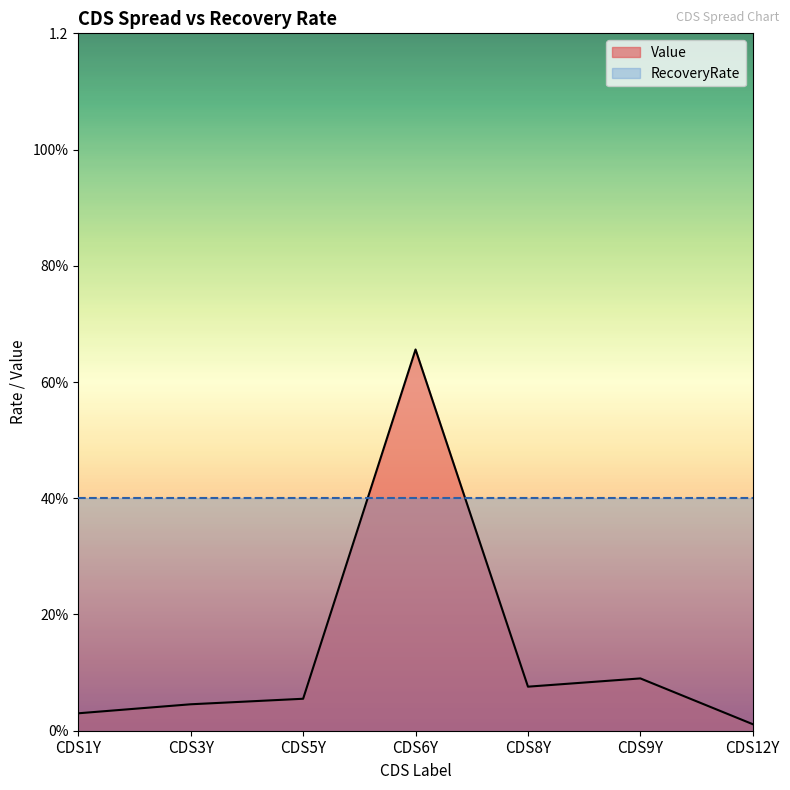

Reading right to left, transcribe all the data shown in this chart.

0.0	0.1	0.1	0.7	0.1	0.0	0.0